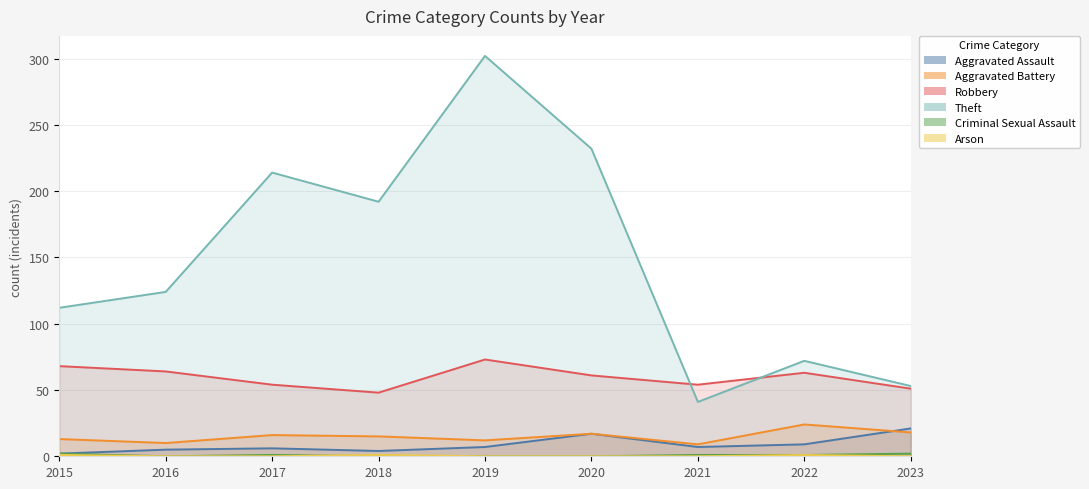

True or false: Theft has a value of 10 at 2021.

False